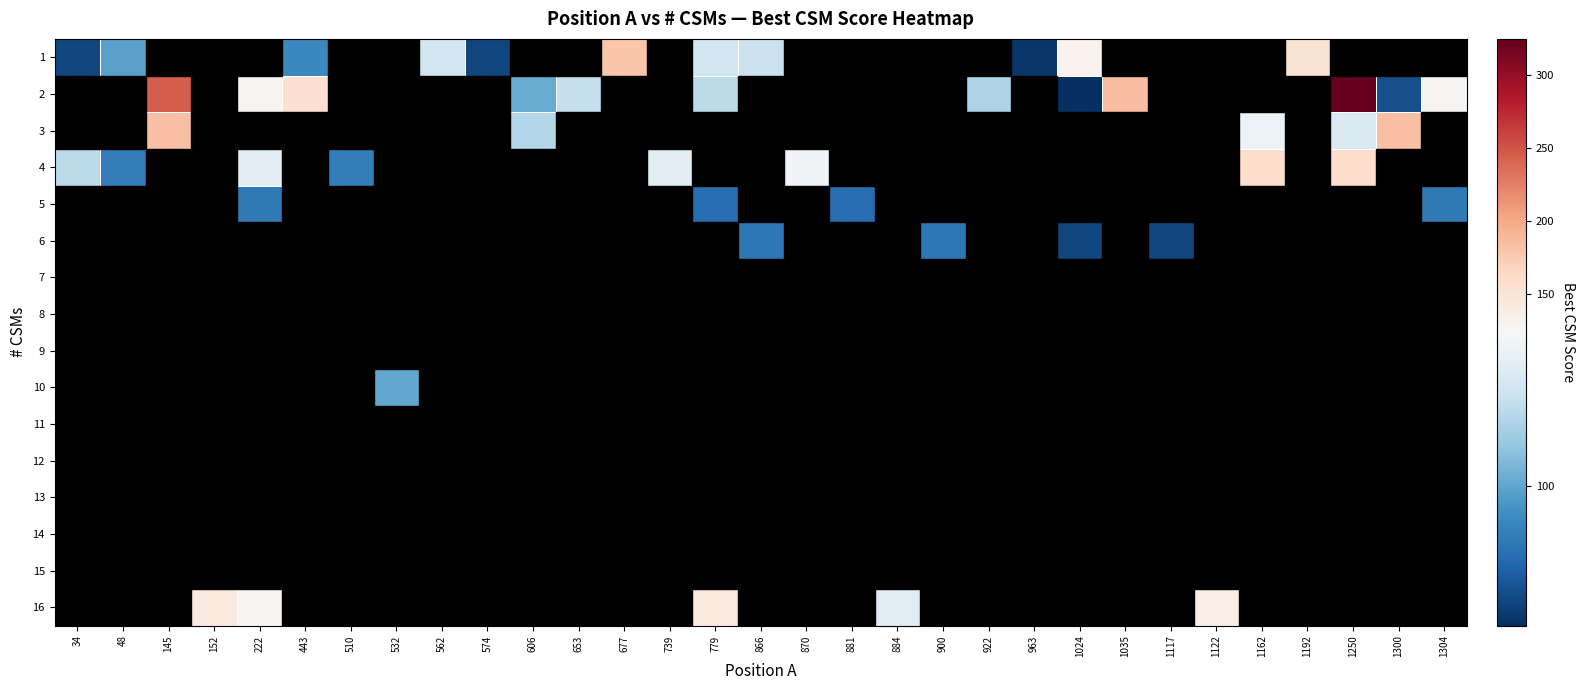

What is the minimum value shown in the chart?

78.7